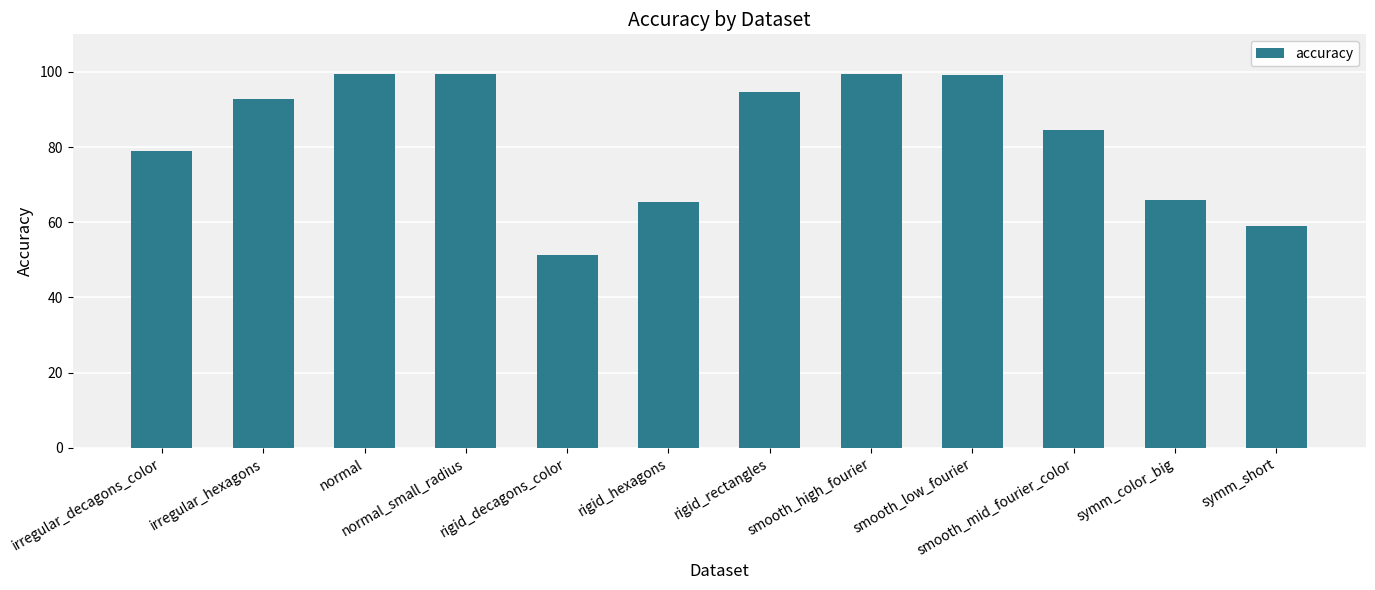

What is the greatest value displayed?

99.6